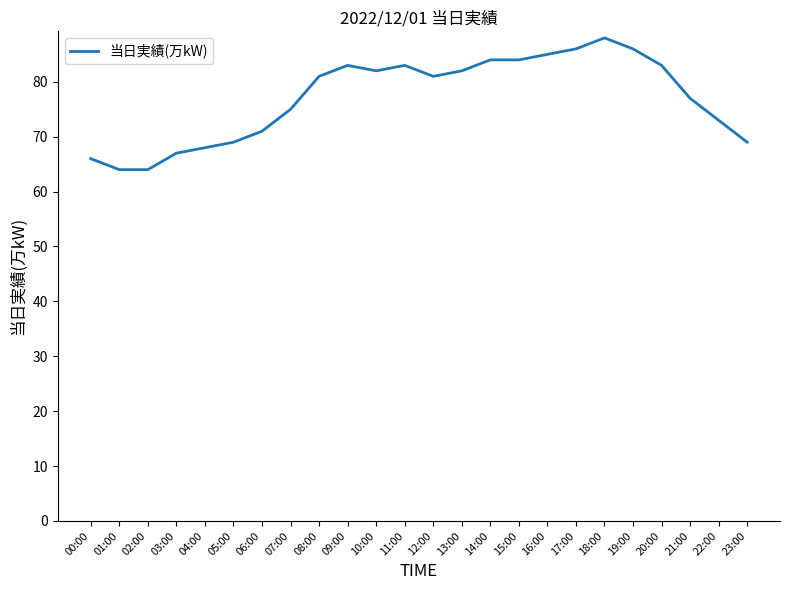

What position from the left is 20:00?

21